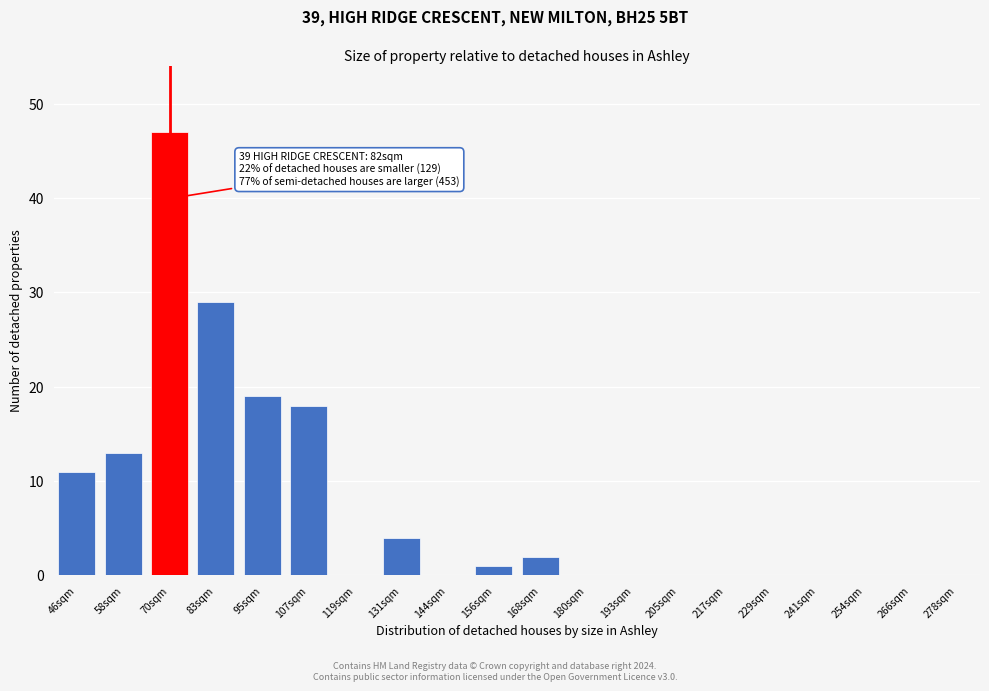

Reading left to right, what are all the values shown in this chart?

46sqm=11	58sqm=13	70sqm=47	83sqm=29	95sqm=19	107sqm=18	119sqm=0	131sqm=4	144sqm=0	156sqm=1	168sqm=2	180sqm=0	193sqm=0	205sqm=0	217sqm=0	229sqm=0	241sqm=0	254sqm=0	266sqm=0	278sqm=0